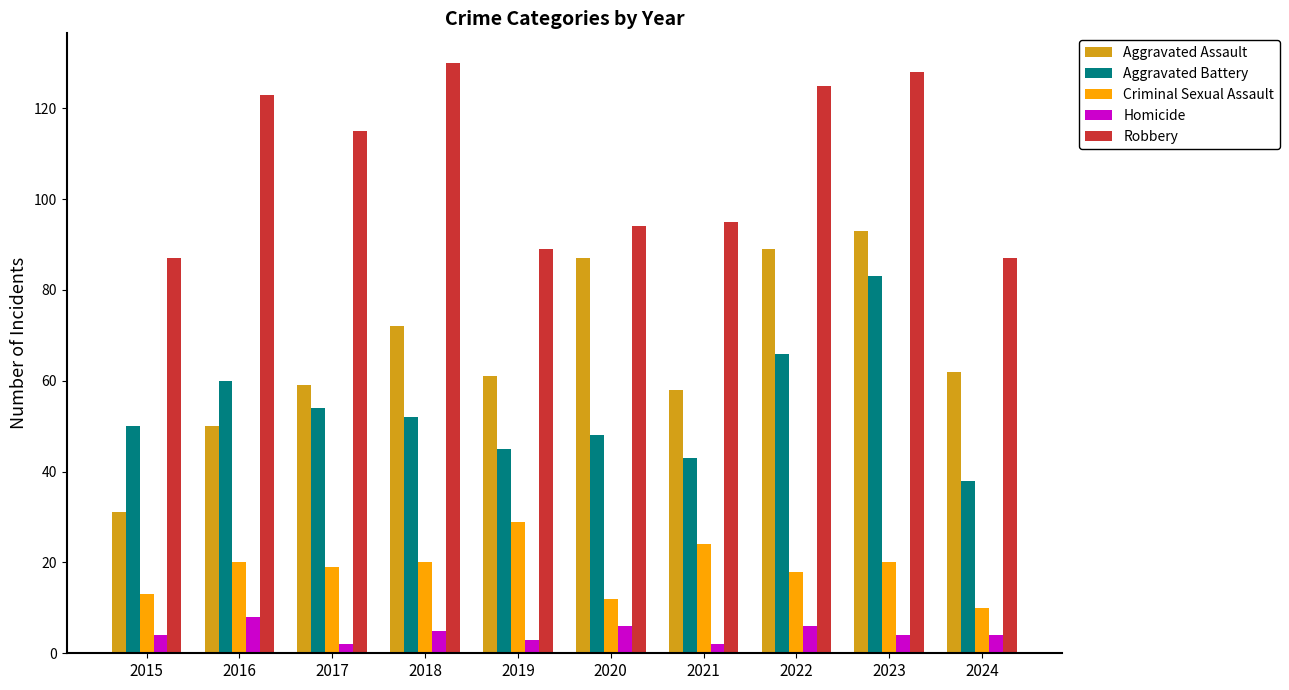

What is the minimum value for Aggravated Battery?

38